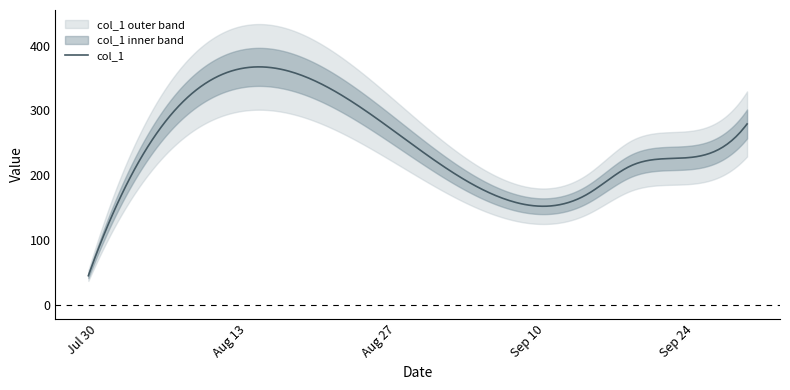

True or false: the data has more than 2 interior local peaks.

False